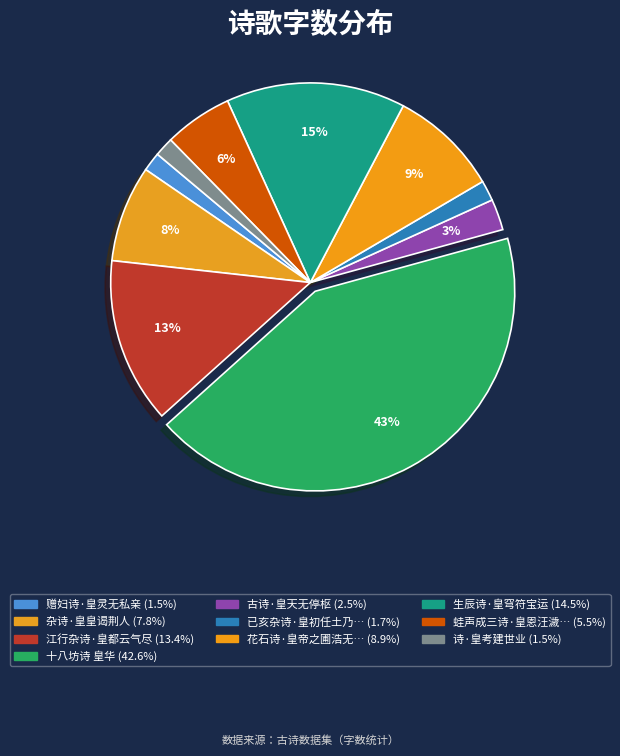

What is the largest slice in the pie chart?

十八坊诗 皇华